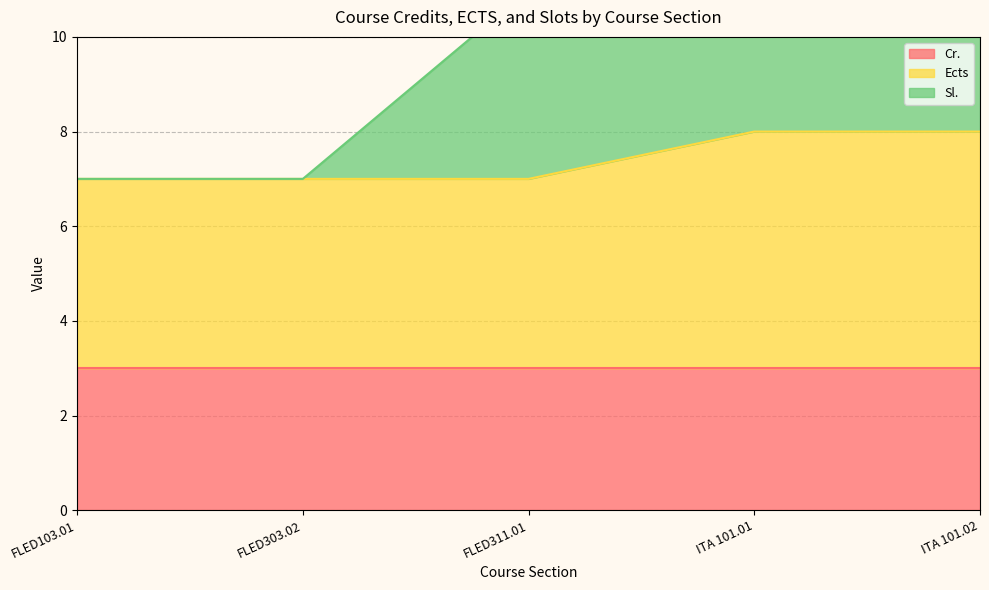

The value of Ects at FLED303.02 is 6. True or false?

False